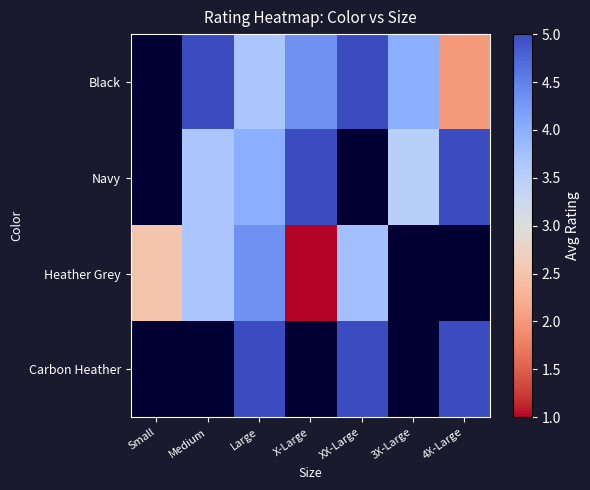

Is it true that Black equals 2.9 at 4X-Large?

False